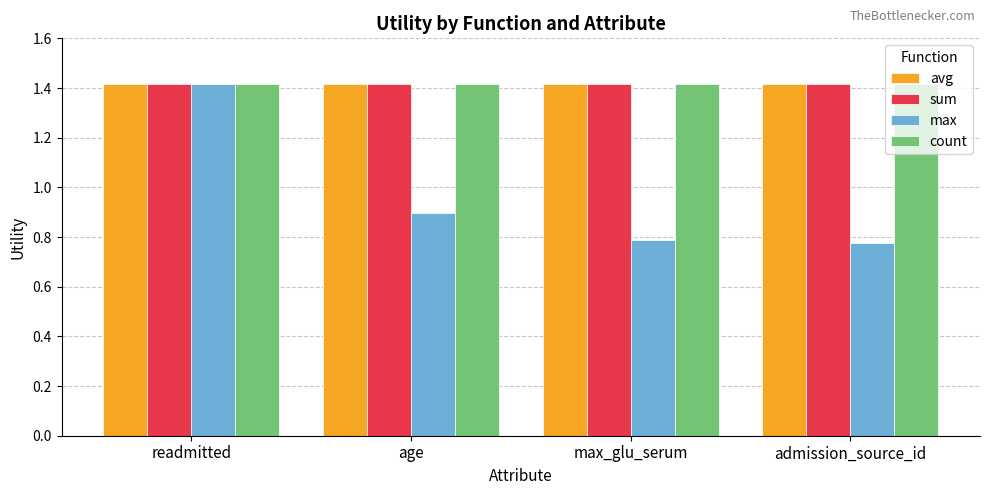

What is the label of the 1st bar from the left?

readmitted